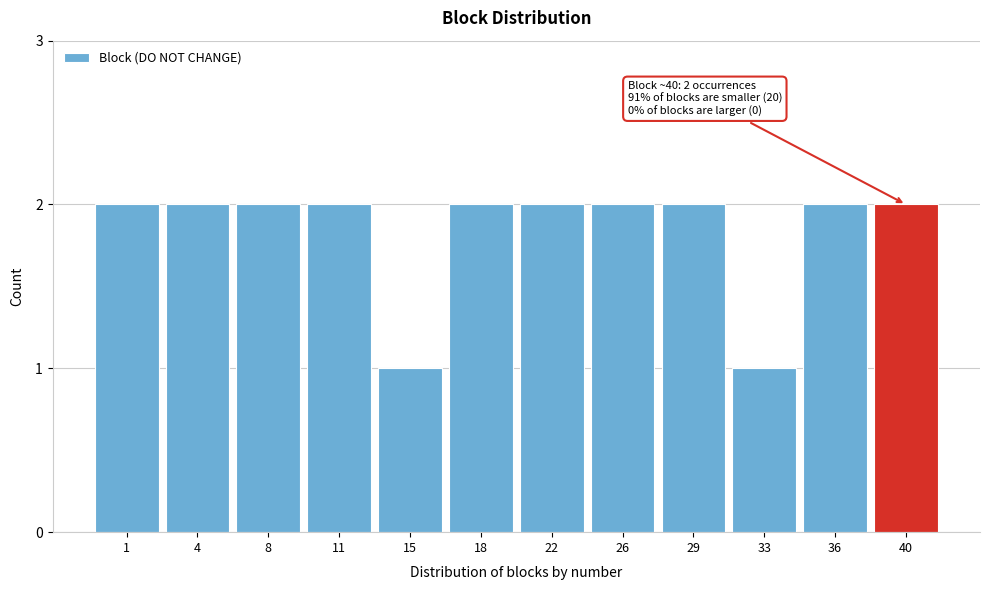

Reading left to right, extract all data points from this chart.

1=2	4=2	8=2	11=2	15=1	18=2	22=2	26=2	29=2	33=1	36=2	40=2